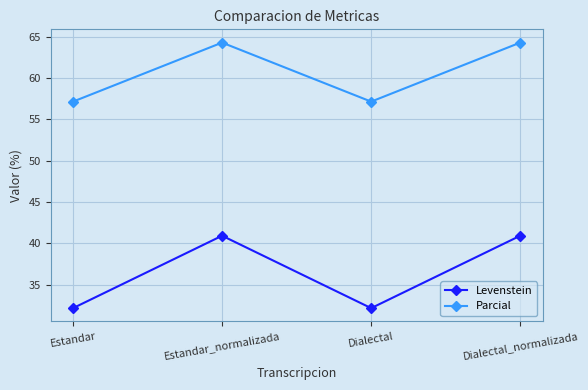

What value does the Levenstein series have at Estandar?

32.1